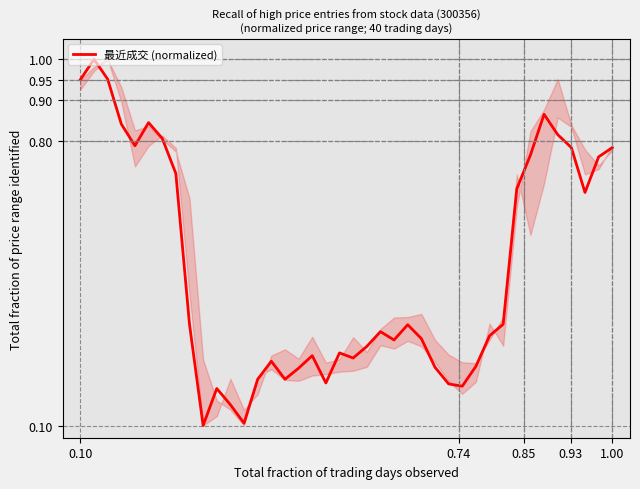

What is the difference between the maximum and minimum values?

0.9